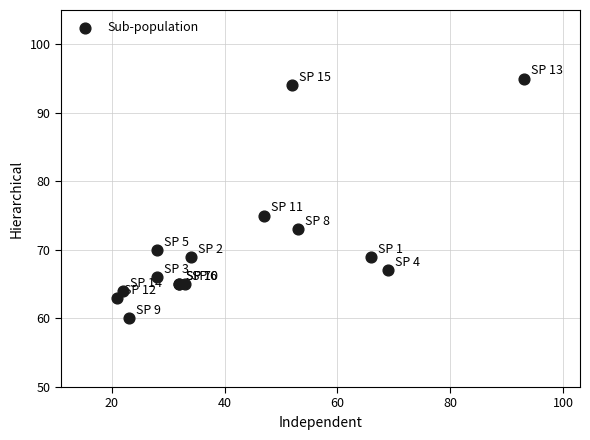

What Y value in the scatter plot is closest to 77?

75